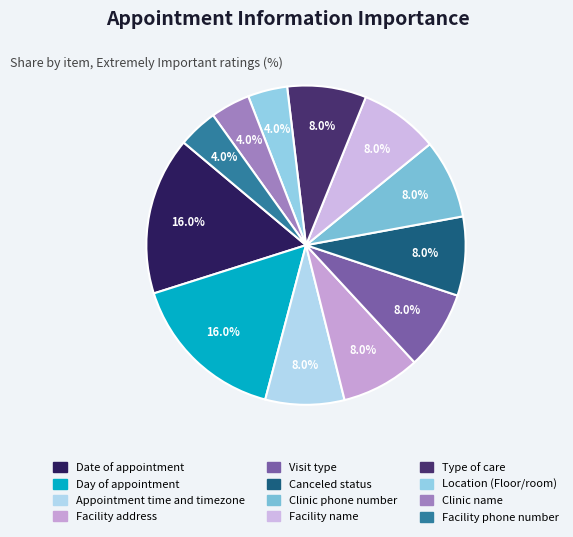

How many segments does this pie chart have?

12